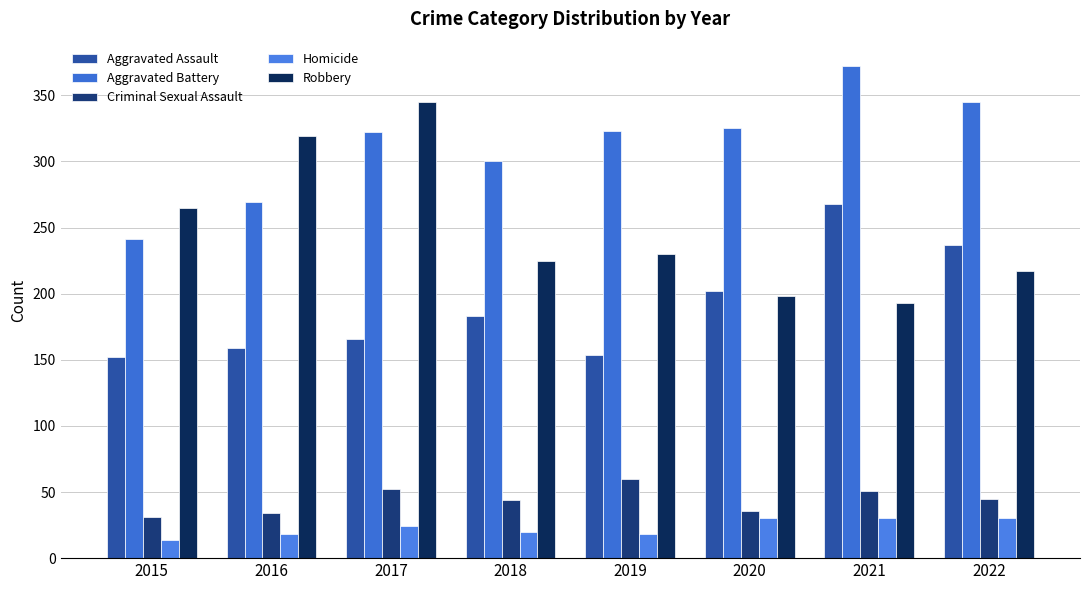

Does the chart contain any negative values?

No